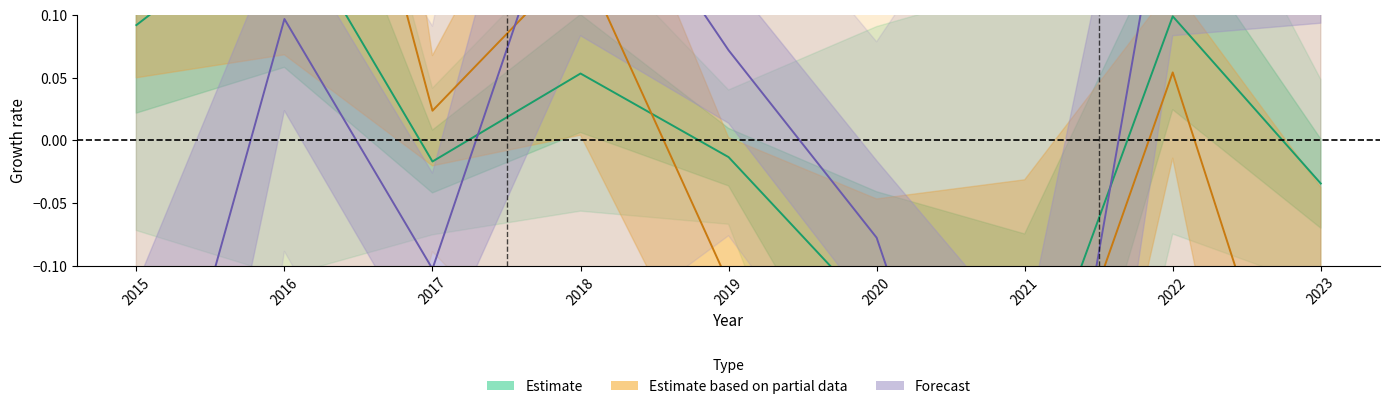

Reading left to right, what are all the values shown in this chart?

Estimate: 2015=0.1	2016=0.2	2017=-0.0	2018=0.1	2019=-0.0	2020=-0.1	2021=-0.2	2022=0.1	2023=-0.0
Estimate based on partial data: 2015=0.4	2016=0.5	2017=0.0	2018=0.1	2019=-0.1	2020=-0.4	2021=-0.3	2022=0.1	2023=-0.3
Forecast: 2015=-0.3	2016=0.1	2017=-0.1	2018=0.2	2019=0.1	2020=-0.1	2021=-0.4	2022=0.2	2023=0.3